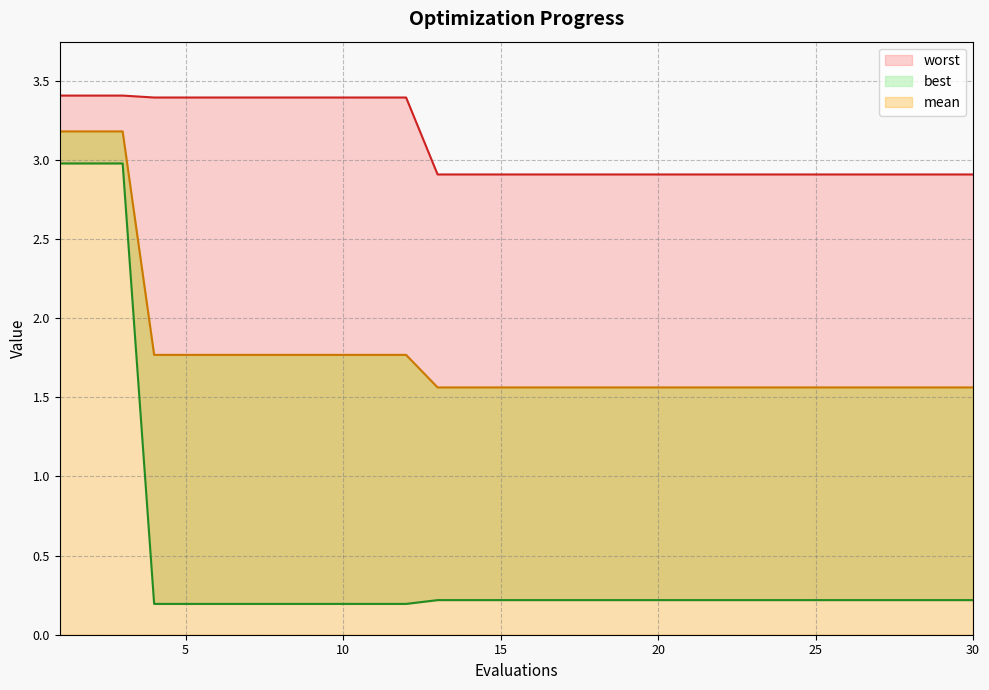

Which has a higher value, 13 or 12?

12